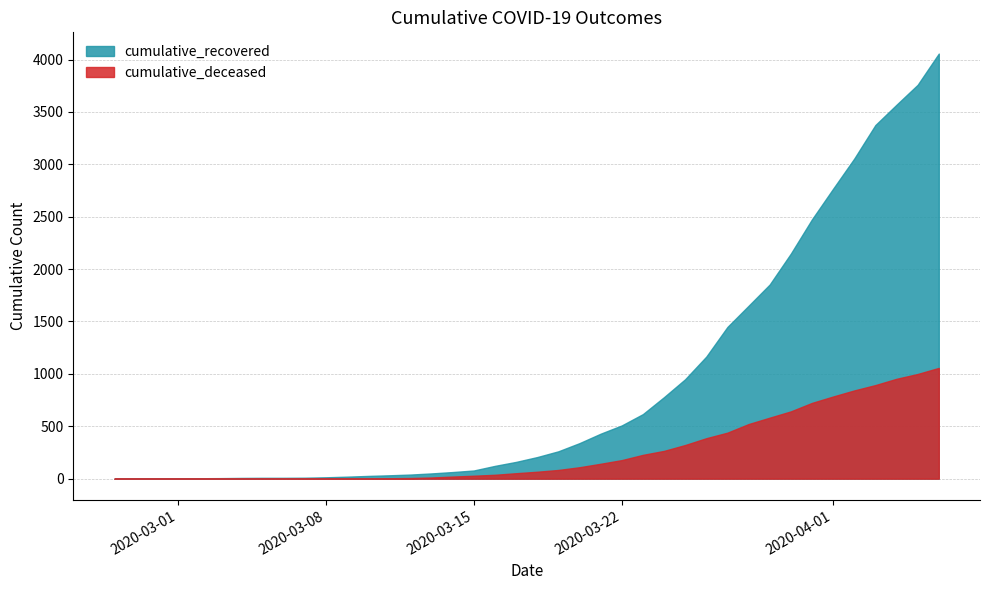

What is the difference between the highest and lowest values at 2020-02-28?

3